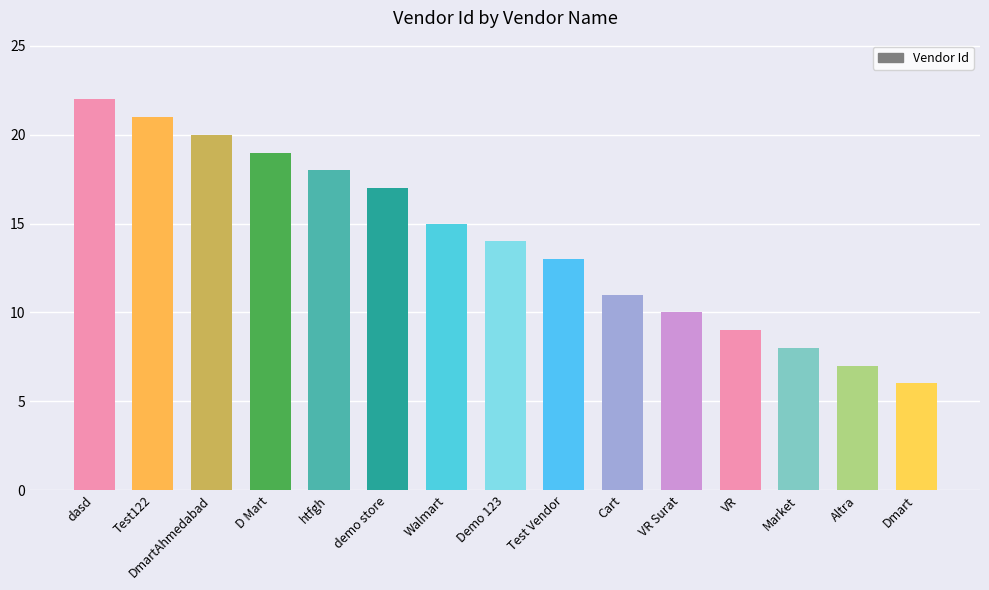

At which category does the chart reach its minimum across all series?

Dmart